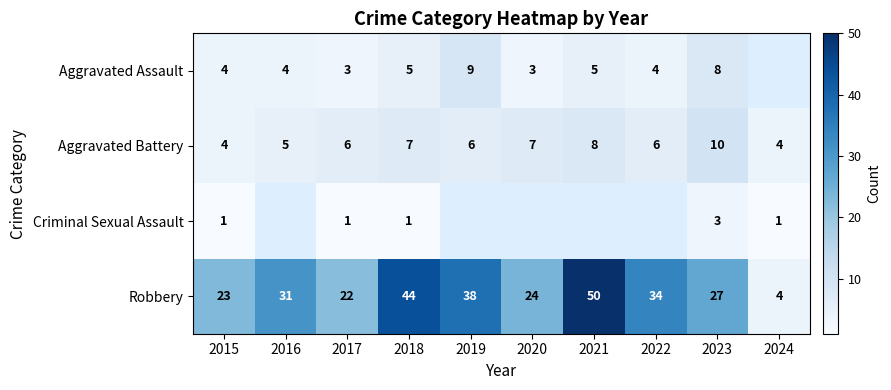

At which label is Aggravated Assault closest to 6?

2018